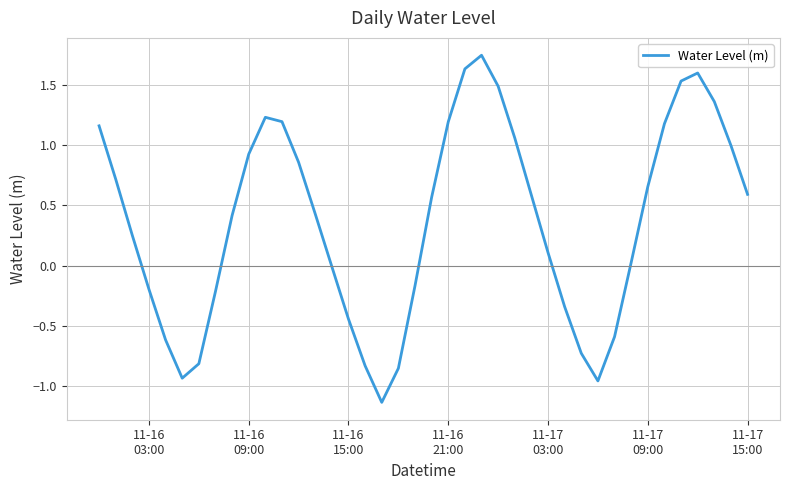

True or false: the data has more than 2 interior local peaks.

True